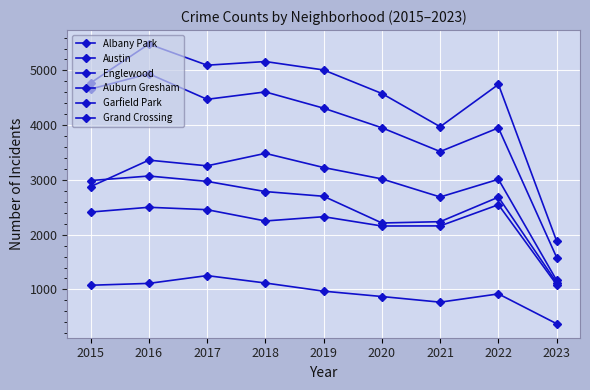

How many lines are shown in the chart?

6